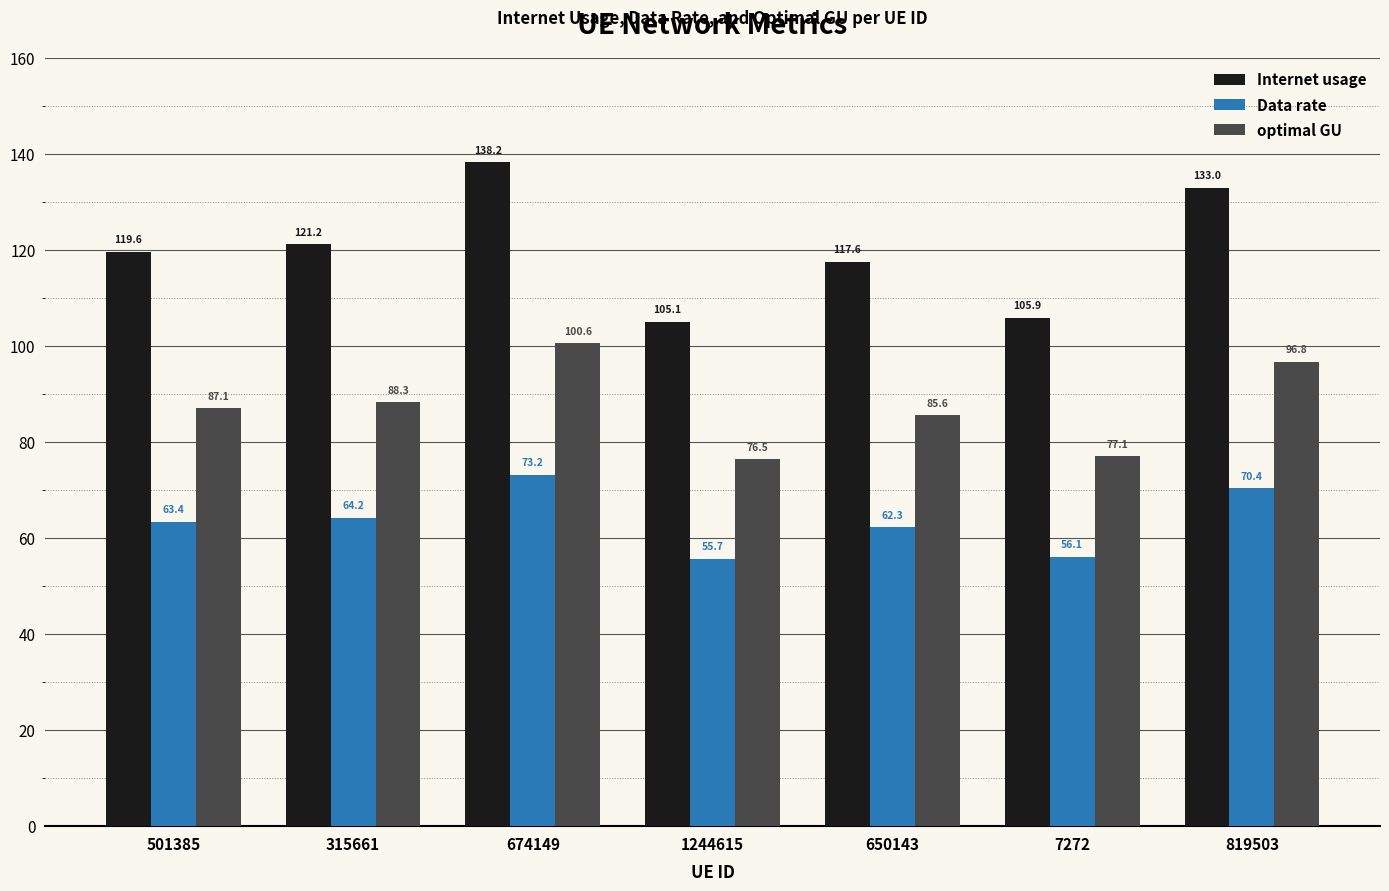

What is the approximate value of Internet usage at 674149?

138.2